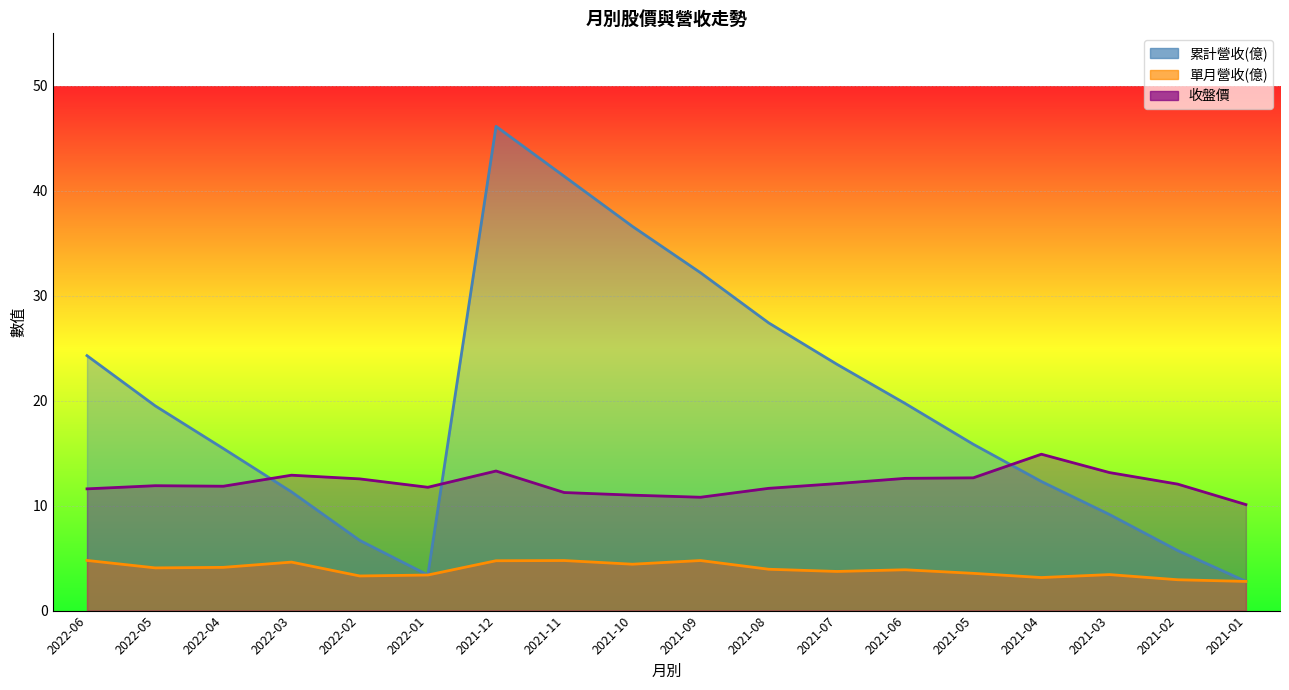

True or false: 累計營收(億) has a value of 10.0 at 2021-06.

False